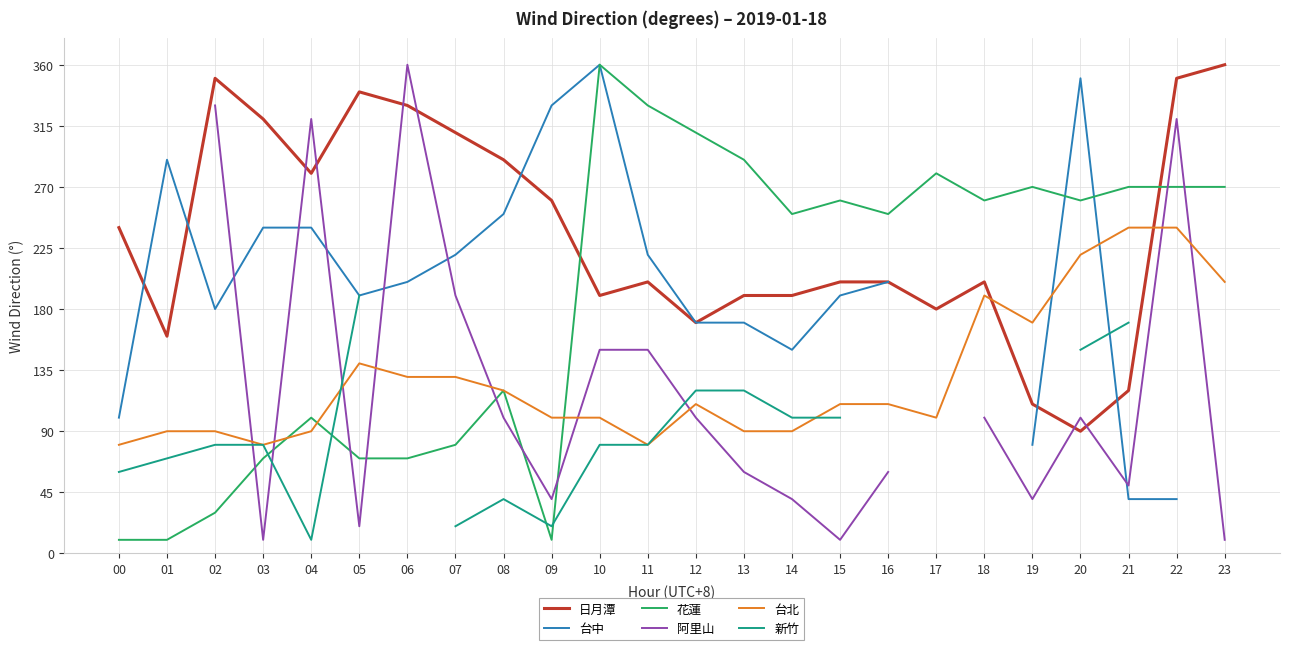

Where is the first local maximum for 台中?

01